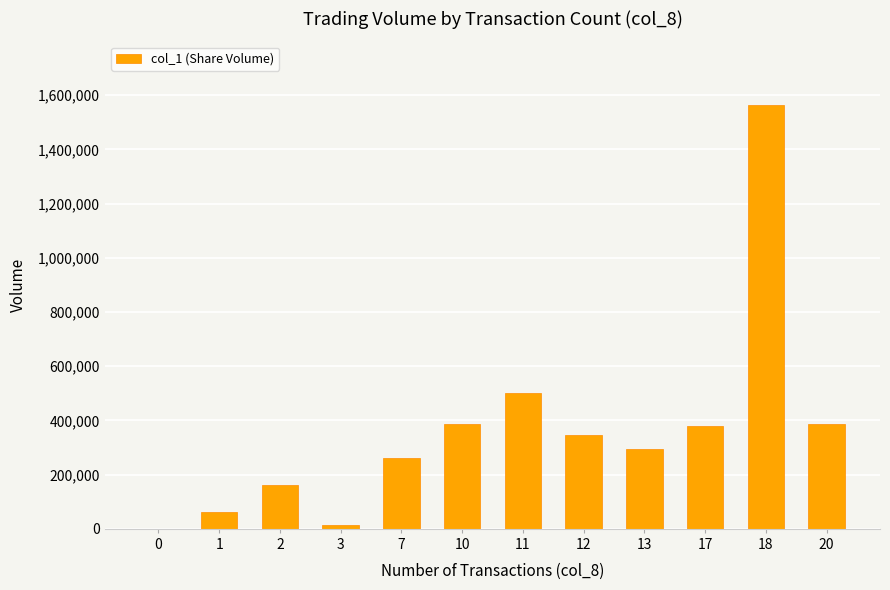

Is it true that the value at 11 is 261671?

False